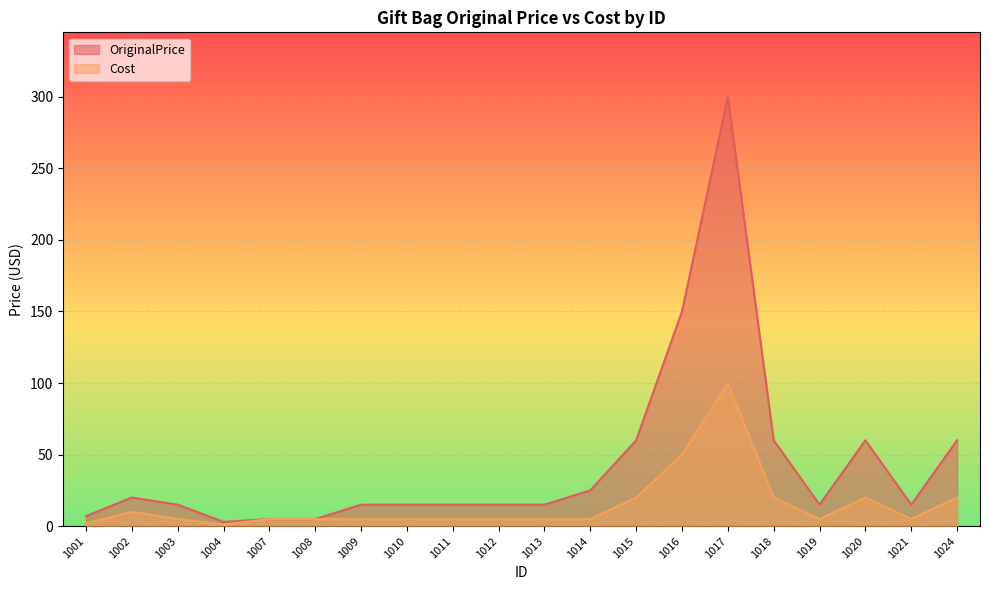

How many lines are shown in the chart?

2